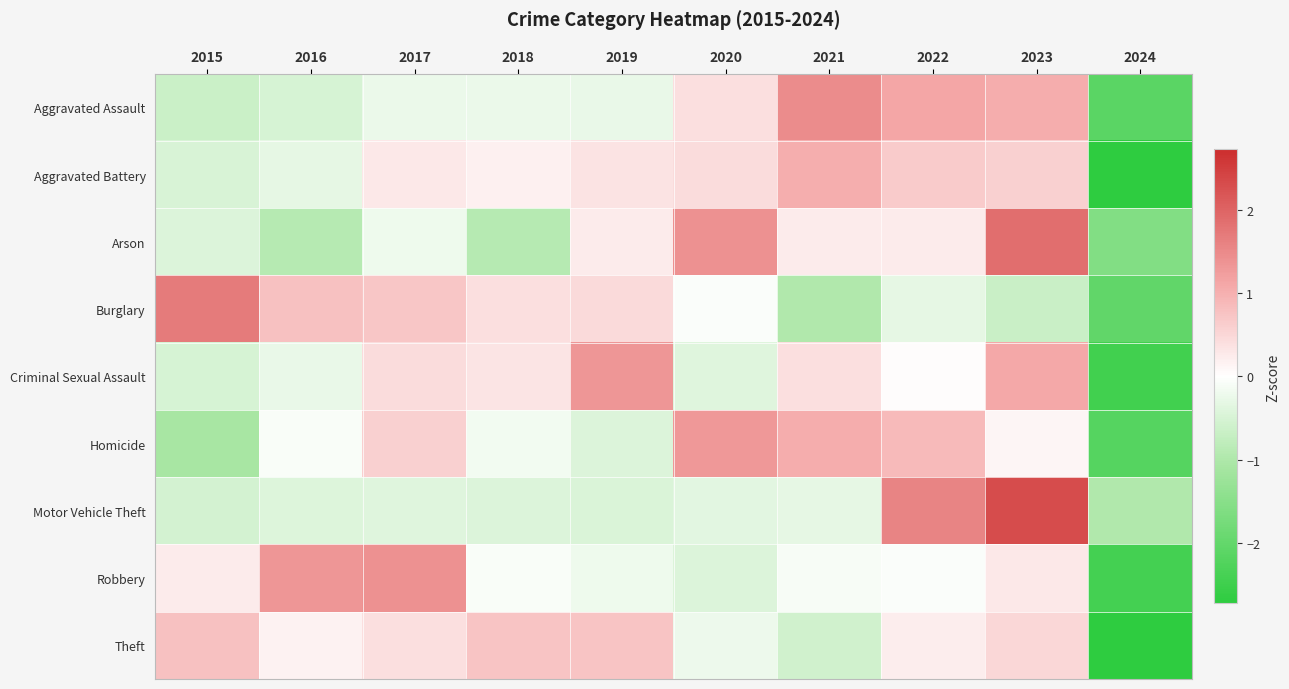

At which category is the sum across all series the highest?

2023